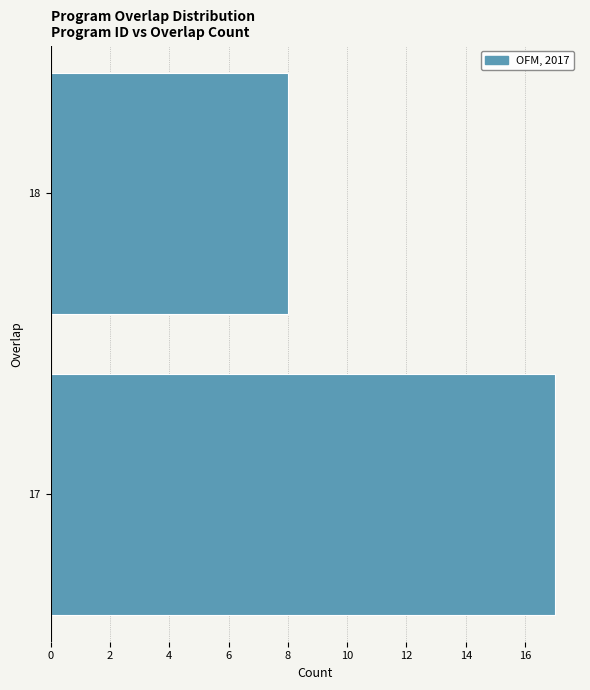

Reading top to bottom, transcribe all the data shown in this chart.

8	17